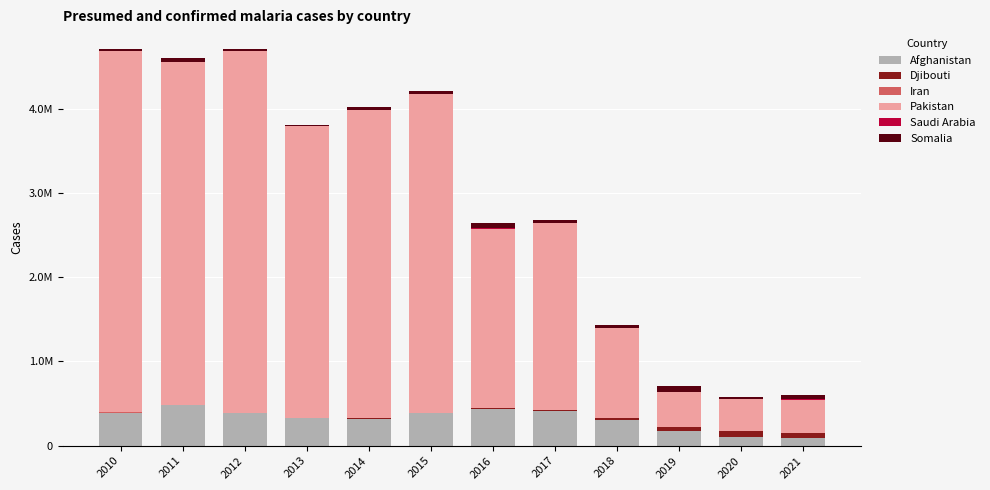

Does the chart contain stacked bars?

Yes